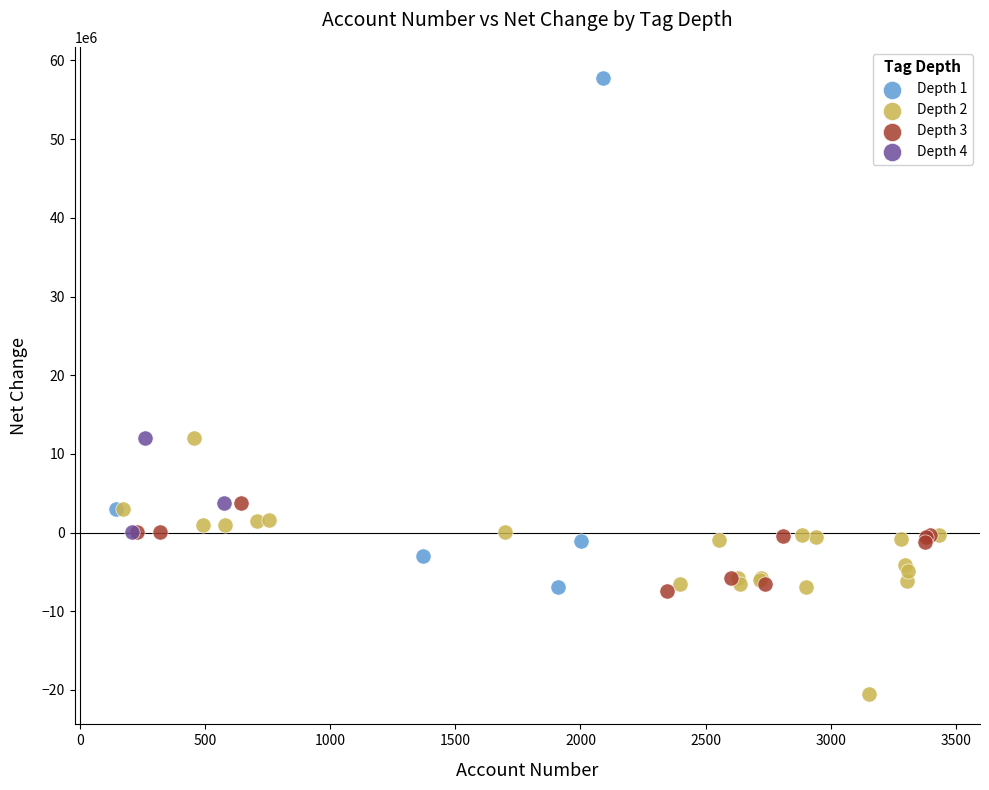

Which series contains the highest Y value?

Depth 1